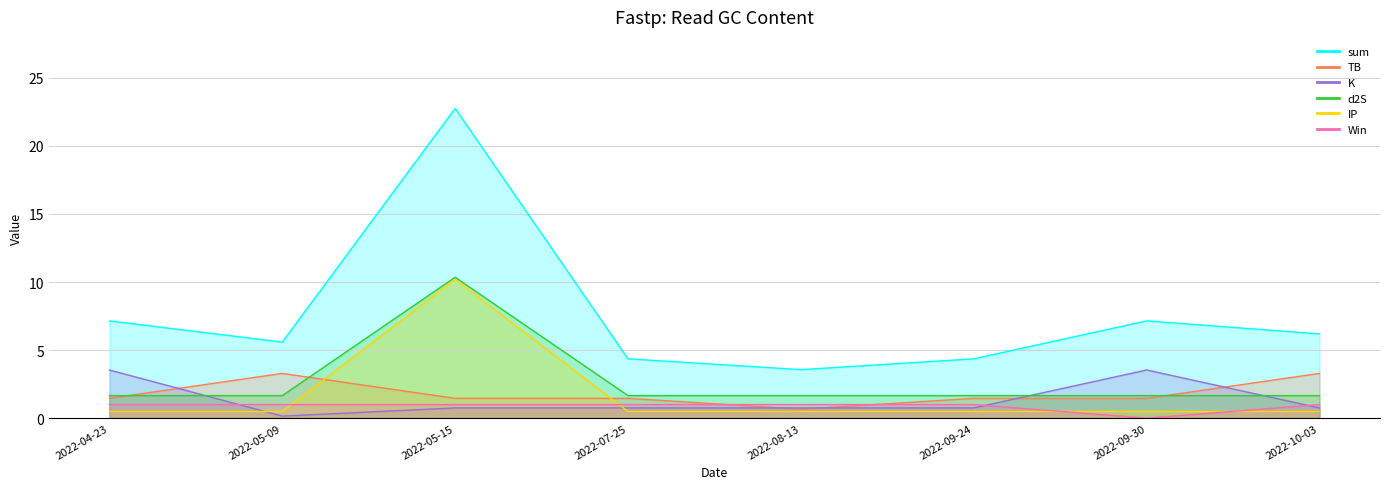

True or false: d2S has a value of 1.7 at 2022-09-24.

True